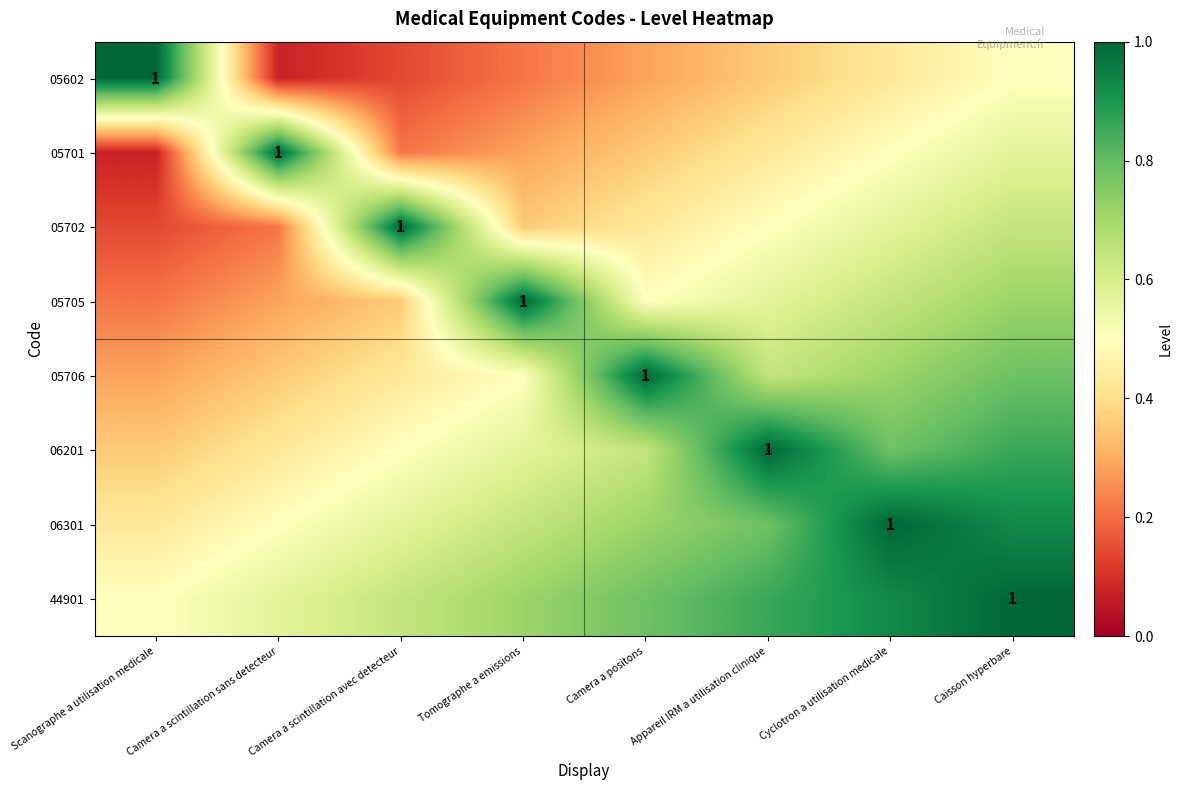

What is the greatest value displayed?

1.0